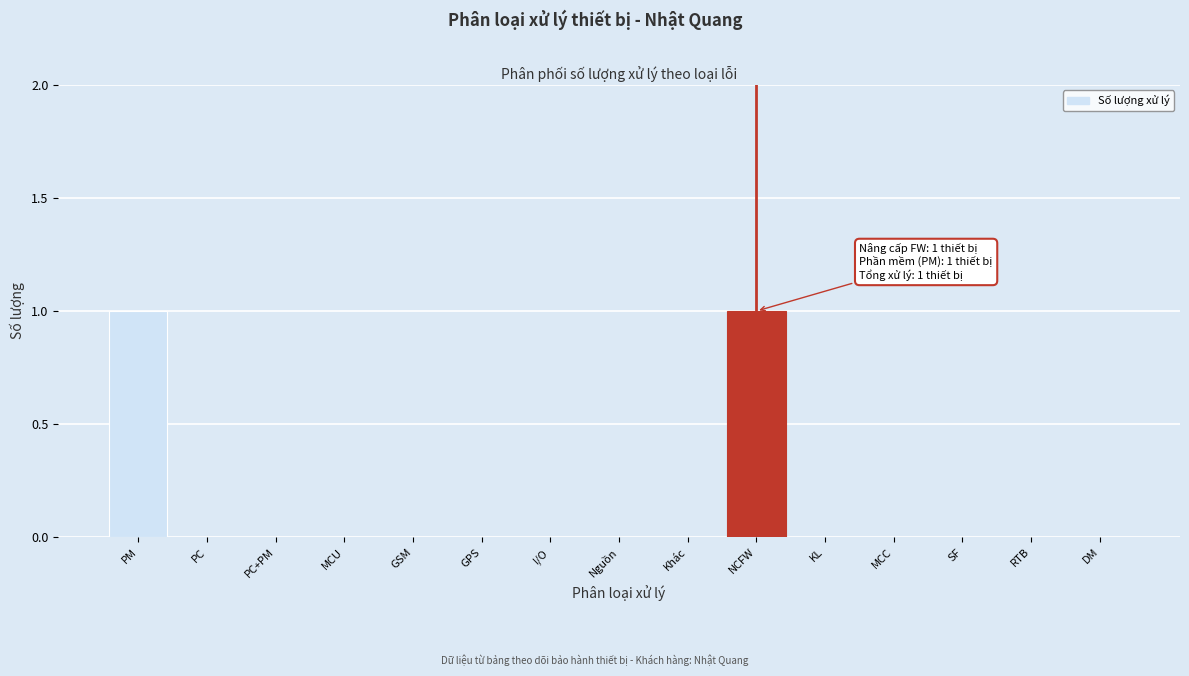

Reading left to right, extract all data points from this chart.

PM=1	PC=0	PC+PM=0	MCU=0	GSM=0	GPS=0	I/O=0	Nguồn=0	Khác=0	NCFW=1	KL=0	MCC=0	SF=0	RTB=0	DM=0